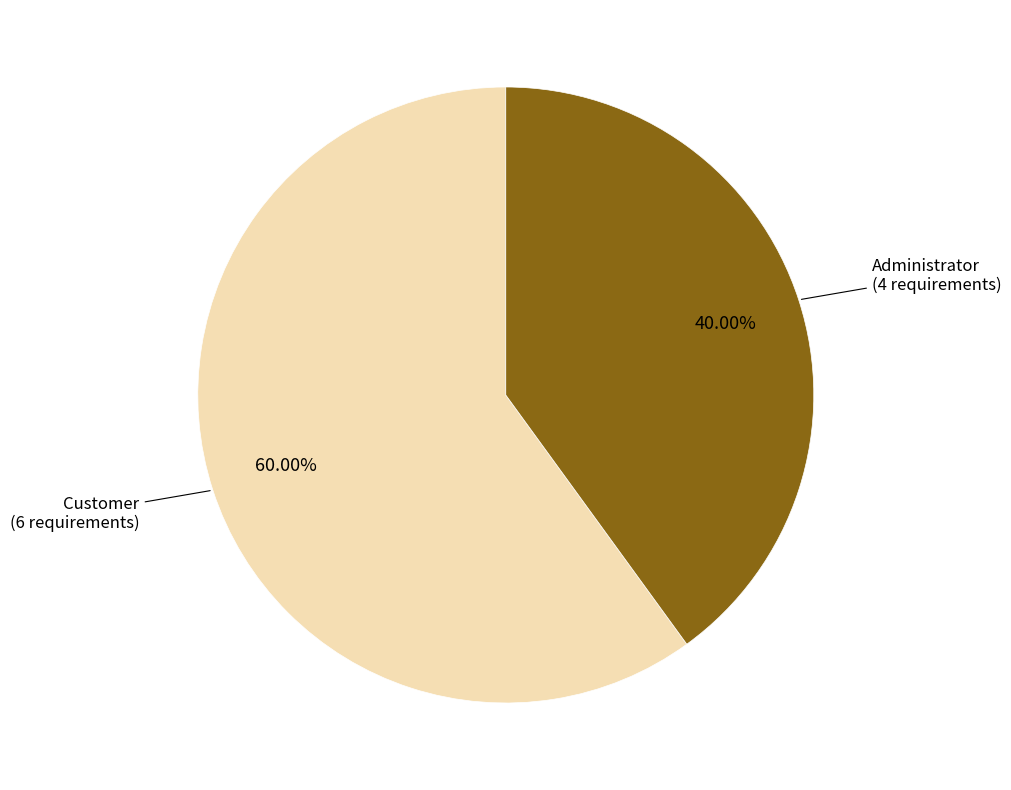

Is there any slice that represents more than half of the pie?

Yes